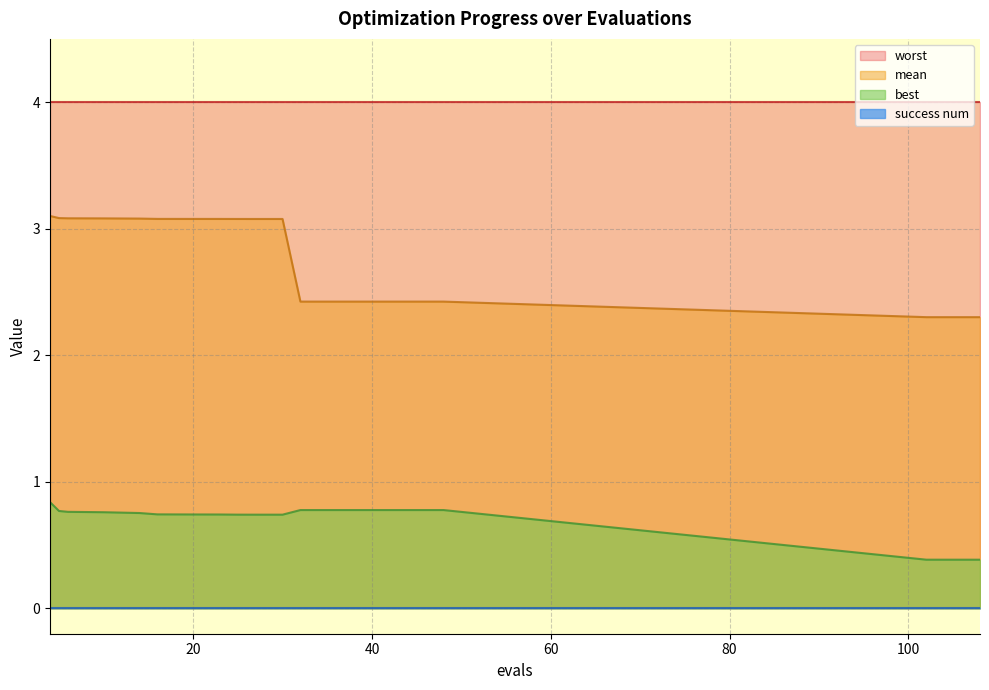

Which series has the widest spread of values?

mean